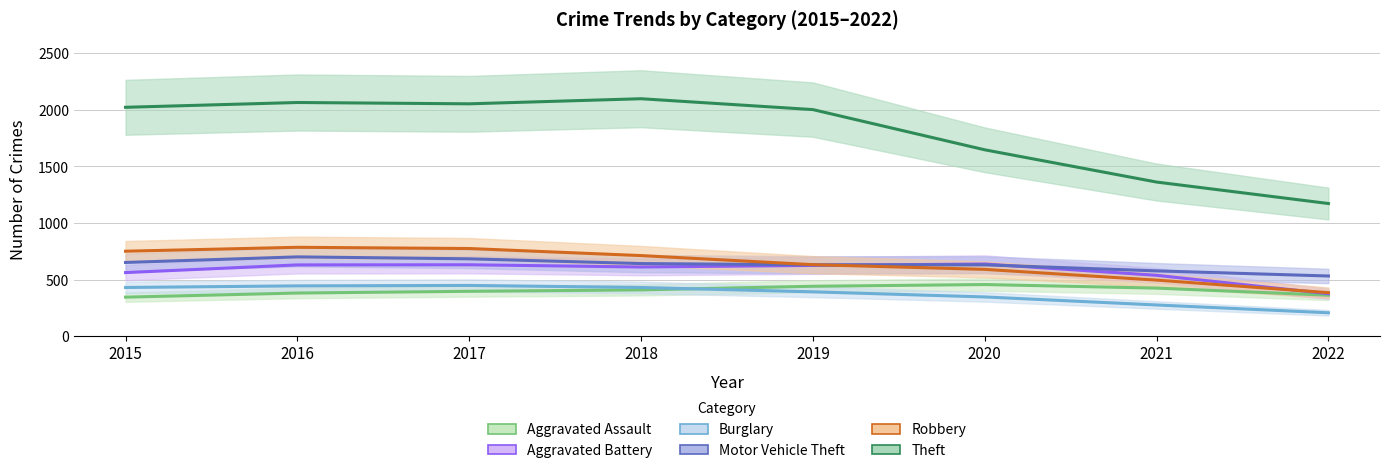

True or false: Theft and Burglary intersect in this chart.

False